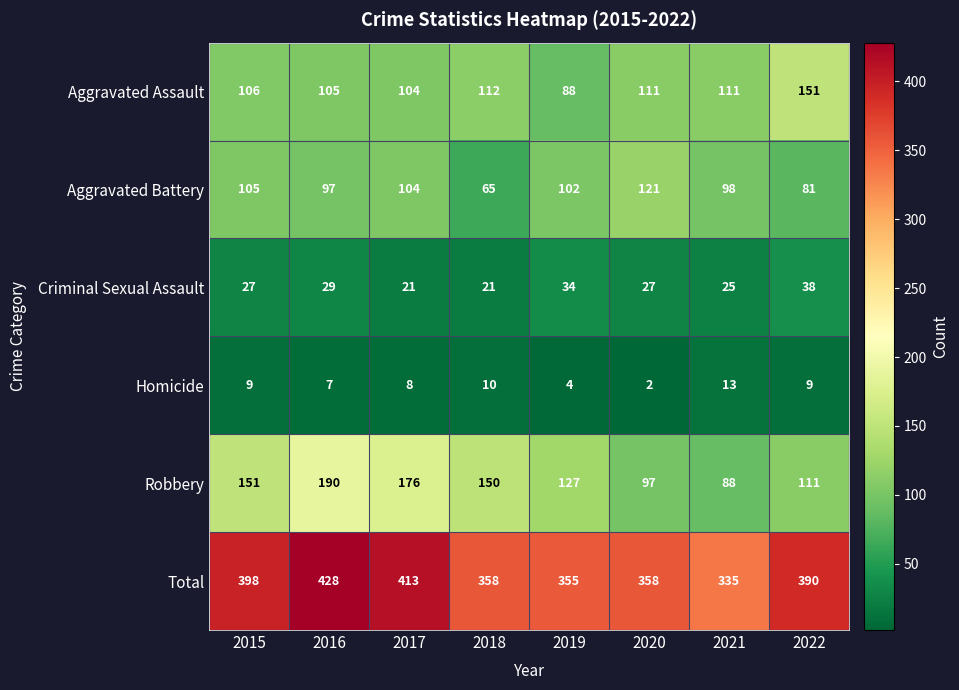

What is the difference between the second highest and second lowest values in the Homicide series?

6